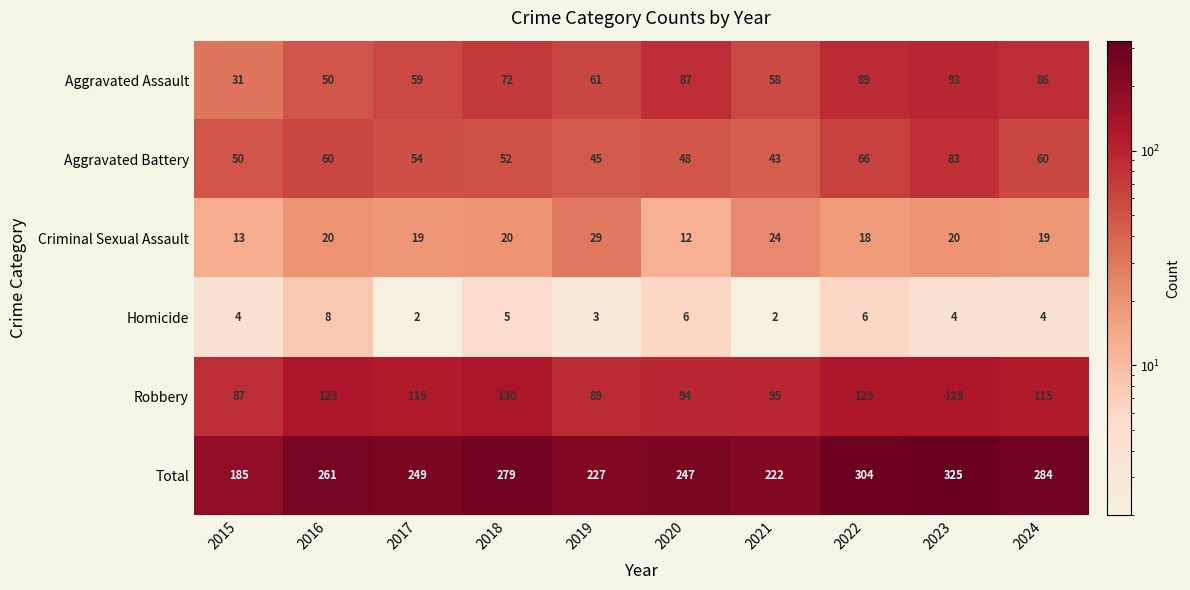

Rank the series by their maximum value, from highest to lowest.

Total, Robbery, Aggravated Assault, Aggravated Battery, Criminal Sexual Assault, Homicide